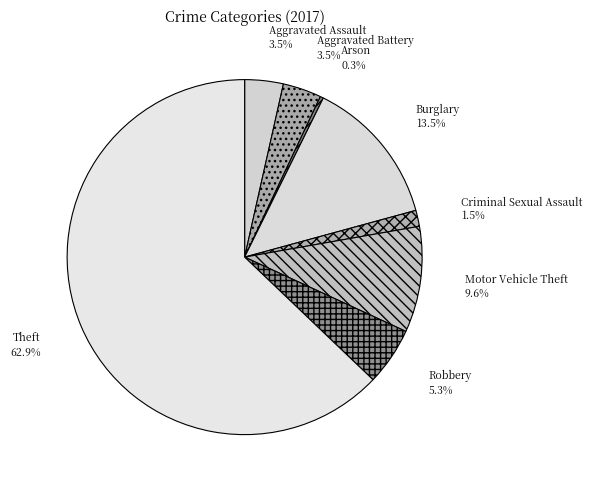

Which category accounts for the majority?

Theft